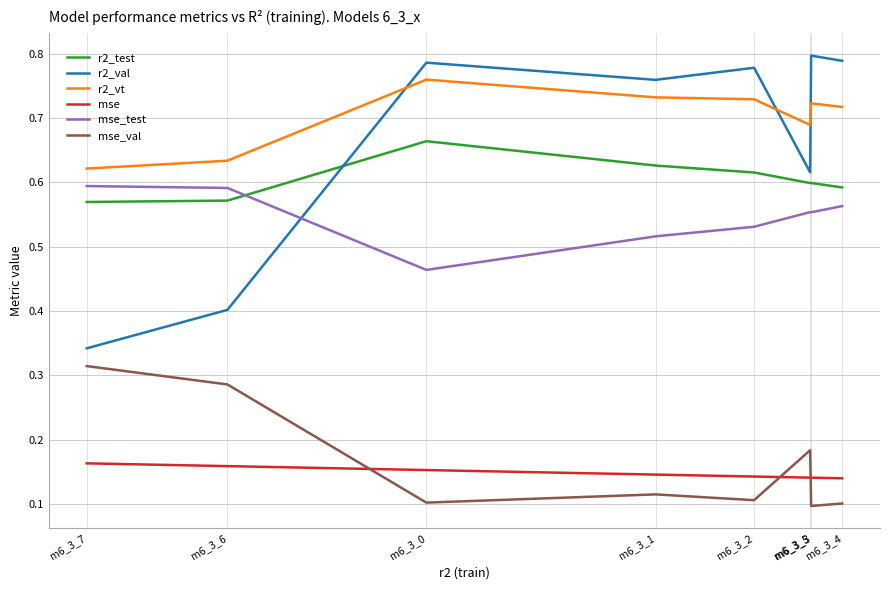

Where is mse_test nearest to the value 0?

m6_3_0